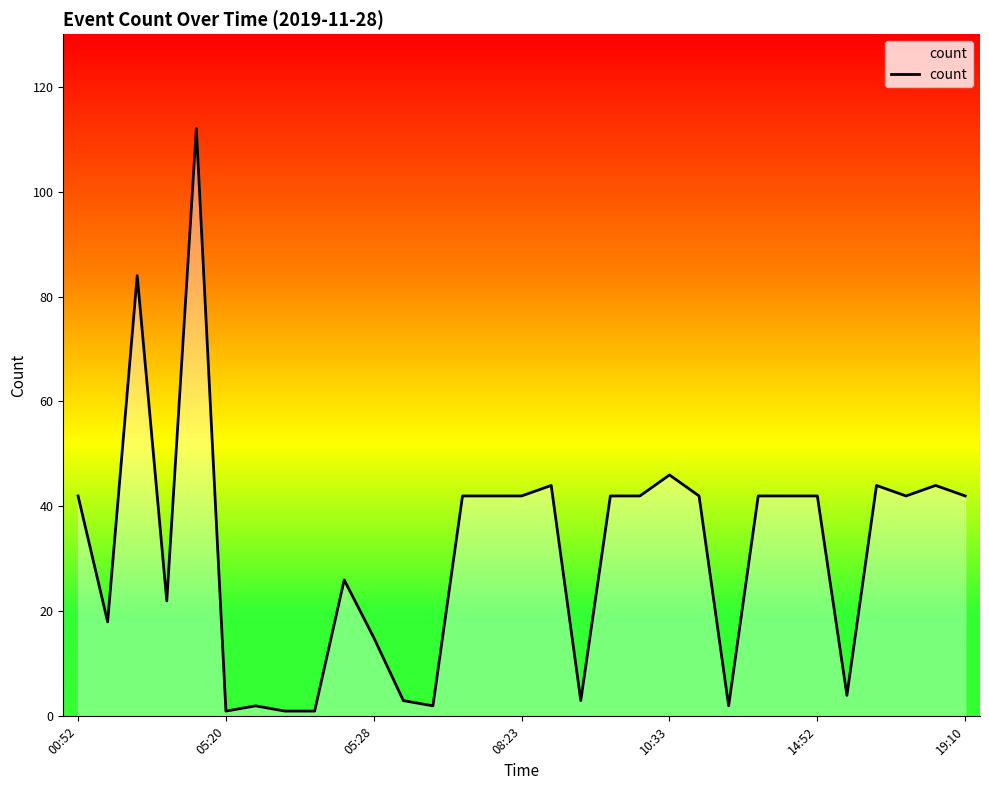

What is the difference between the maximum and minimum values?

111